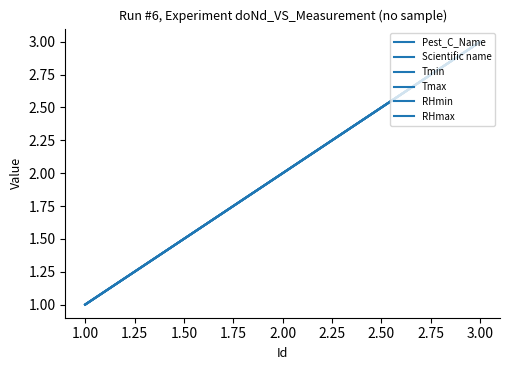

Does the chart display data point markers on the line(s)?

No